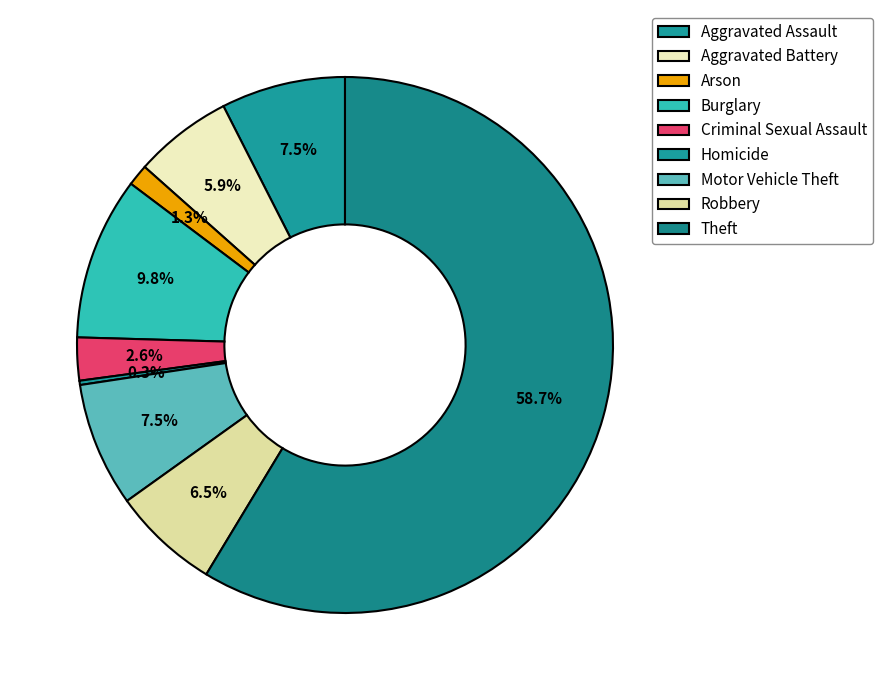

To the nearest percent, what is the combined percentage of Arson and Criminal Sexual Assault?

4%